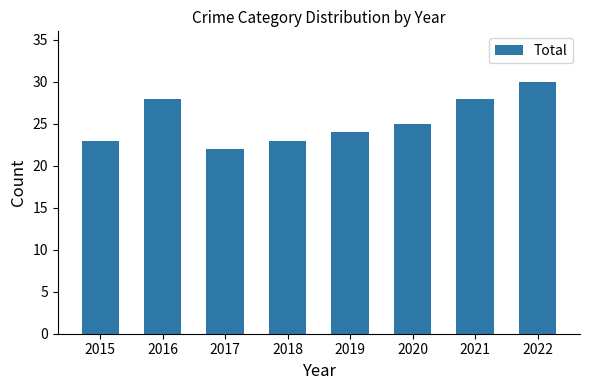

Which label corresponds to the largest value in the chart?

2022